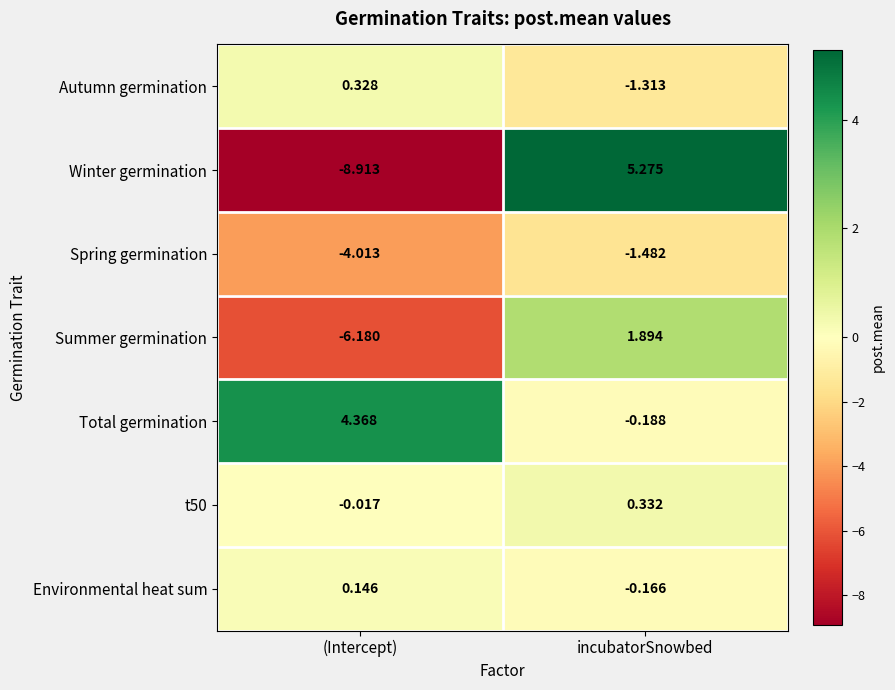

List the labels in order of Spring germination value, smallest first.

(Intercept), incubatorSnowbed